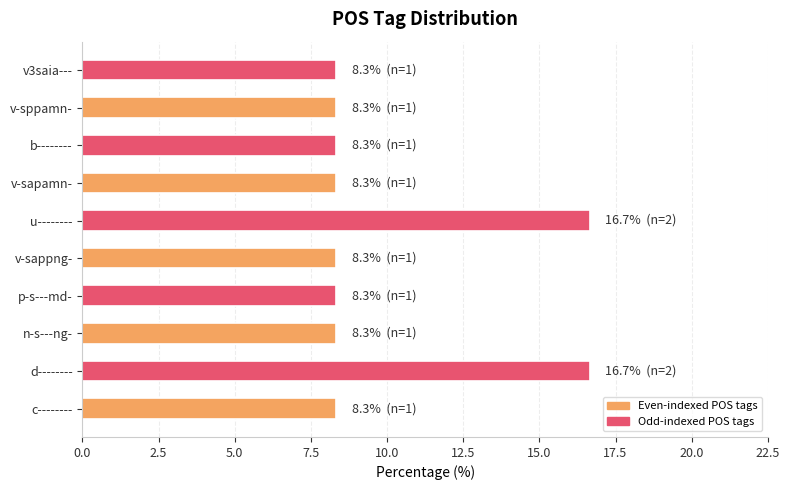

What is the smallest value displayed?

8.3